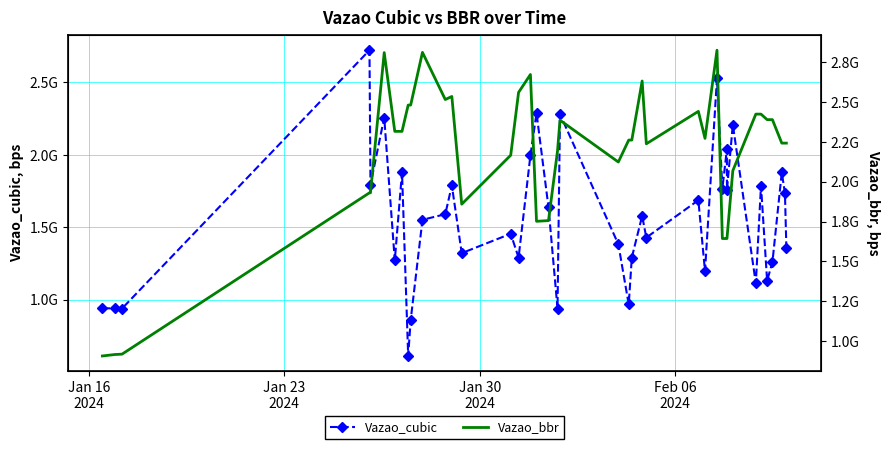

In Vazao_cubic, how many points are higher than both neighbors (excluding endpoints)?

14